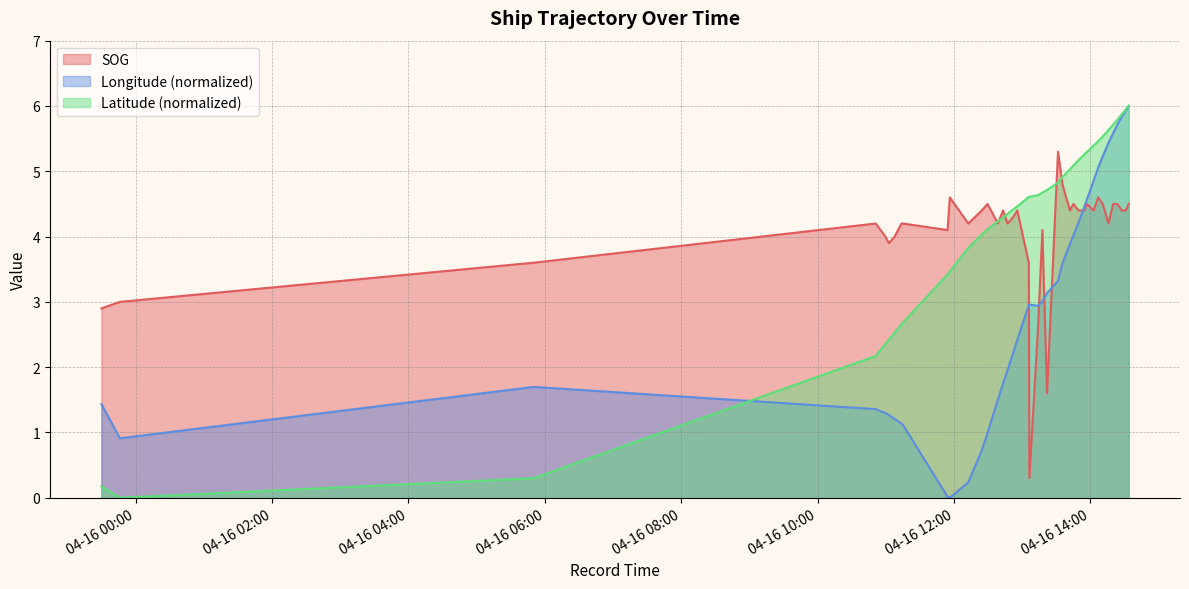

How many categories are shown in the chart?

40